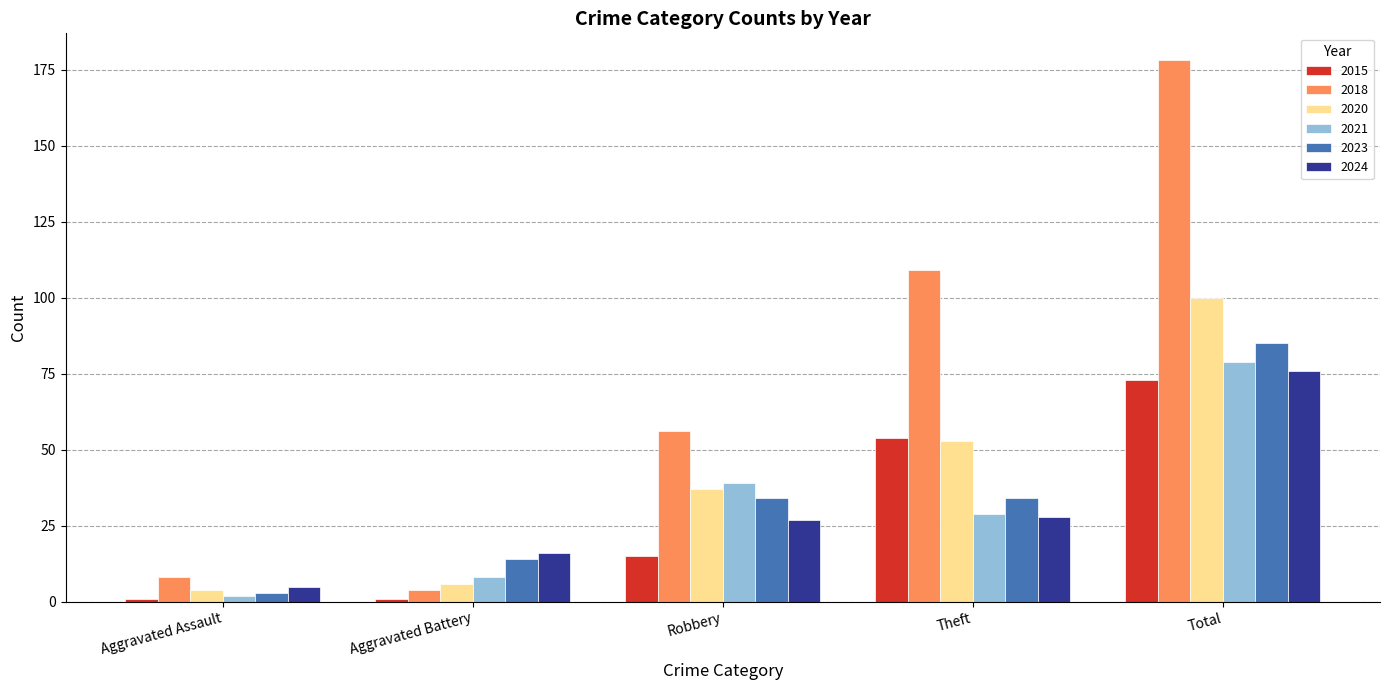

What are all the series names shown in the legend?

2015, 2018, 2020, 2021, 2023, 2024